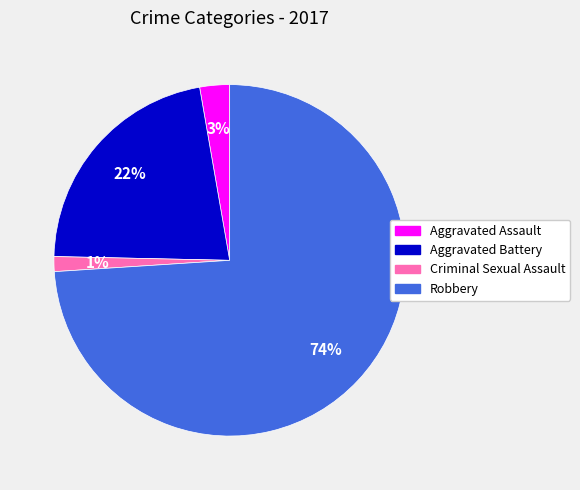

Count the number of slices in the pie.

4